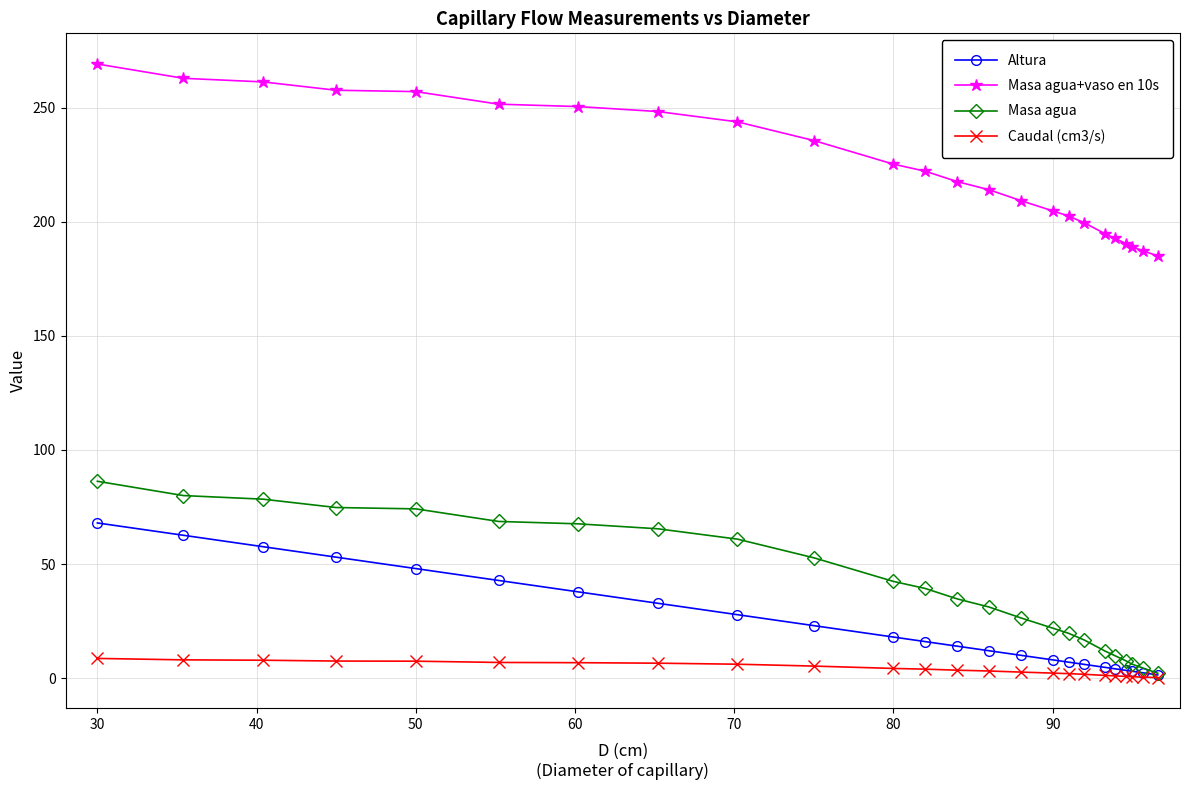

List the series in order of their peak value, highest first.

Masa agua+vaso en 10s, Masa agua, Altura, Caudal (cm3/s)